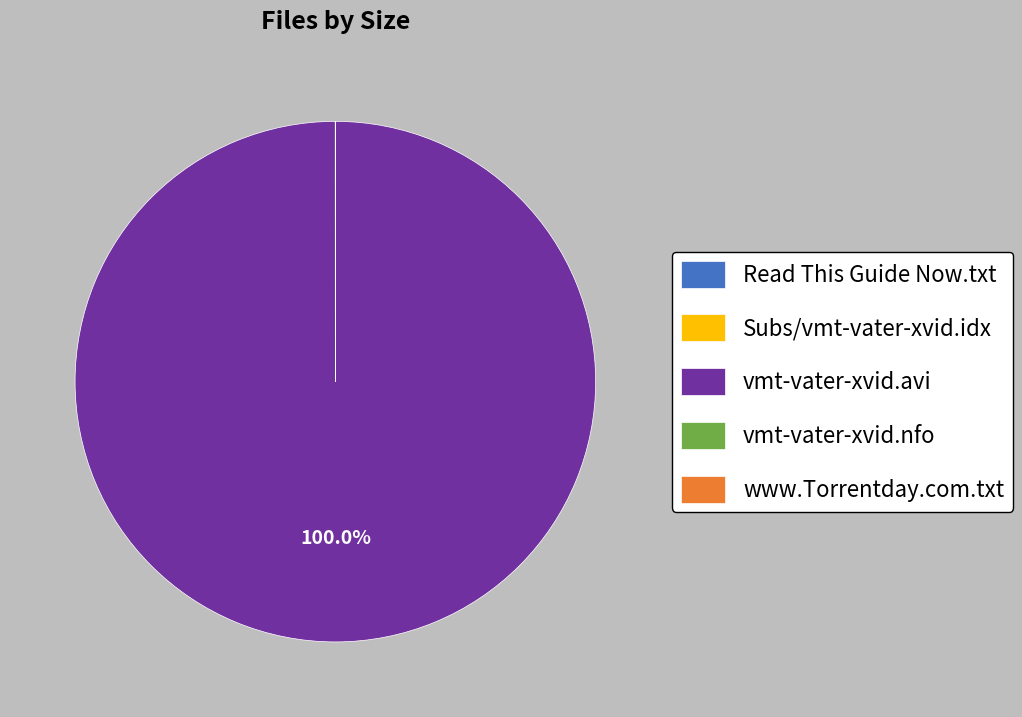

Which category accounts for the majority?

vmt-vater-xvid.avi